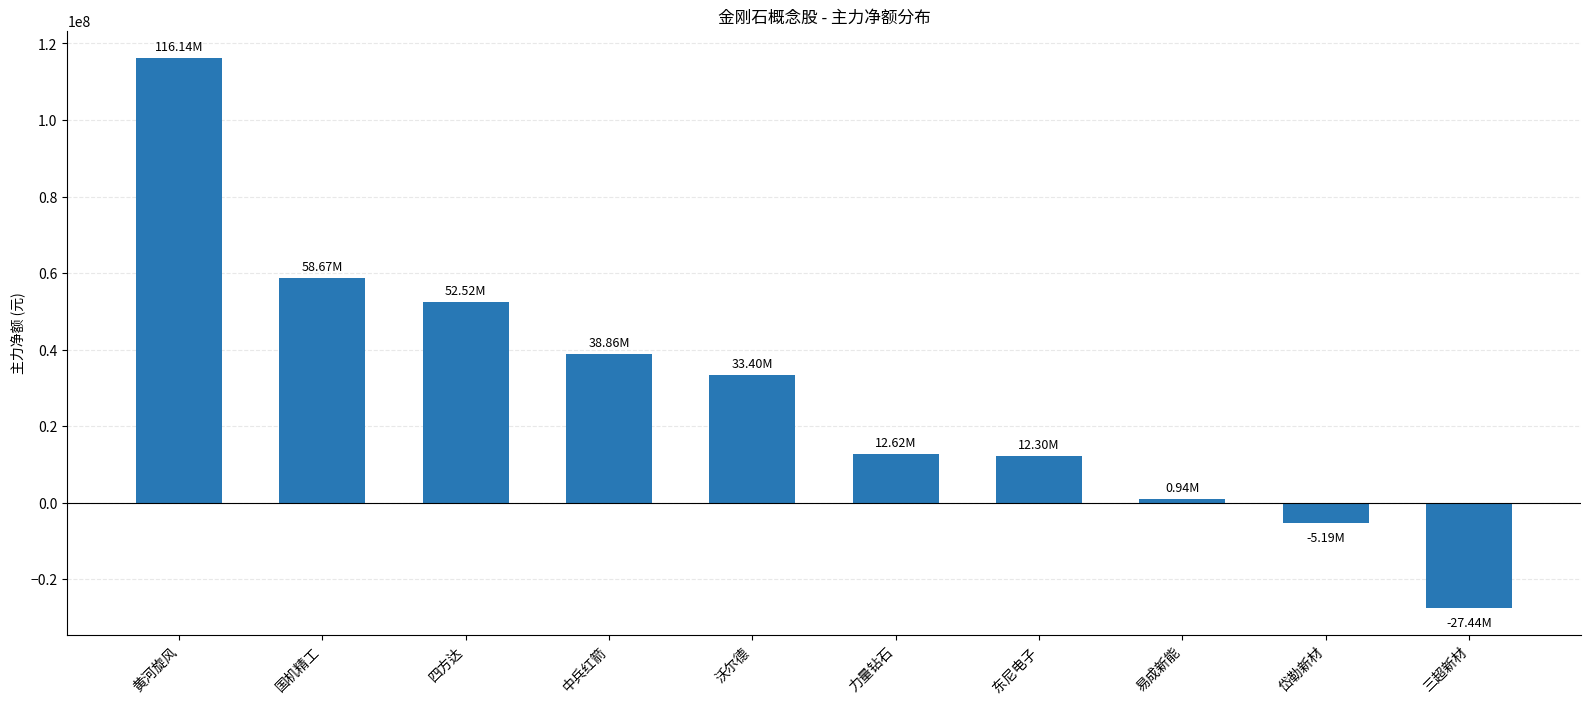

What is the label of the 8th bar from the right?

四方达